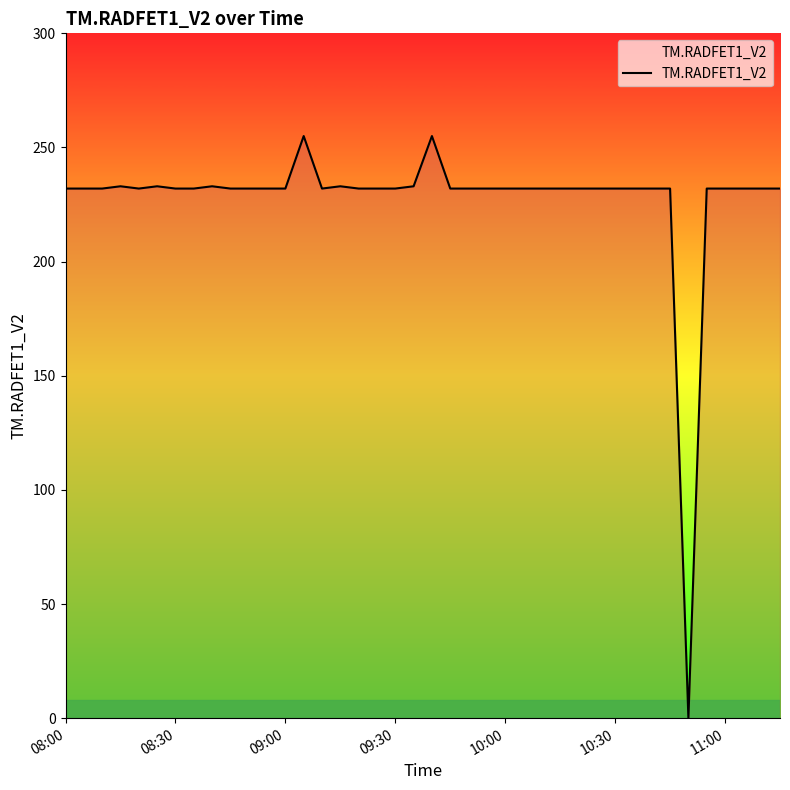

What is the maximum value shown in the chart?

255